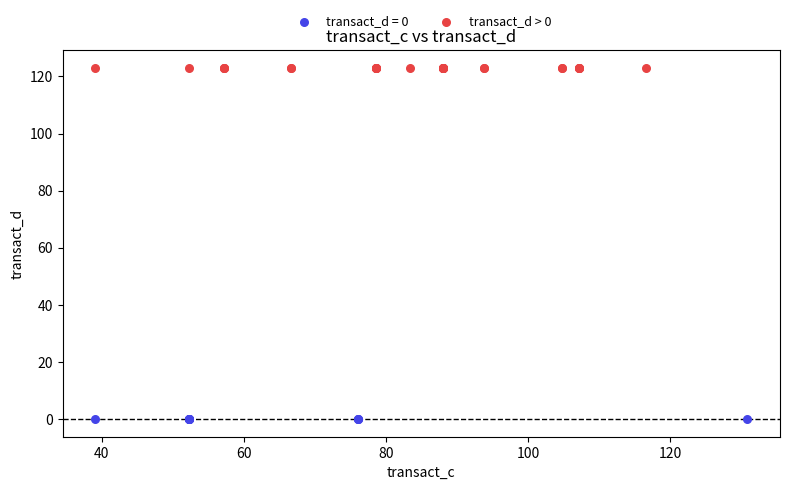

Which series reaches the maximum Y coordinate?

transact_d > 0